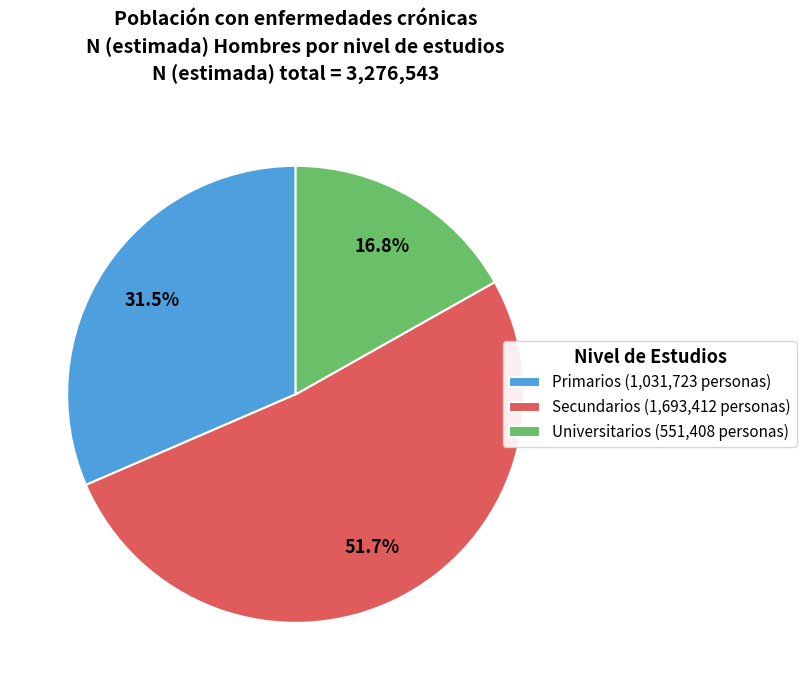

What is the smallest slice in the pie chart?

Universitarios